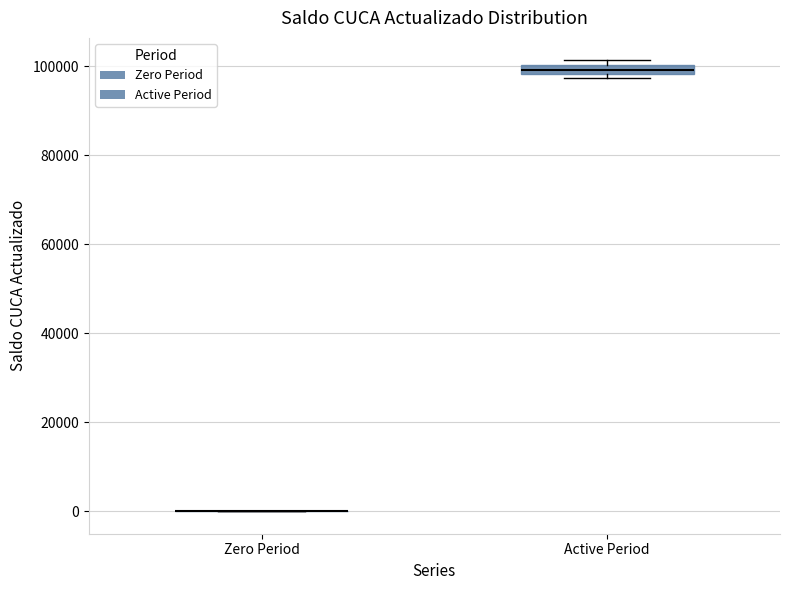

Where is the upper edge of the box for Active Period on the y-axis? The values are not printed on the chart, so give them approximately, as read against the axis.

100000